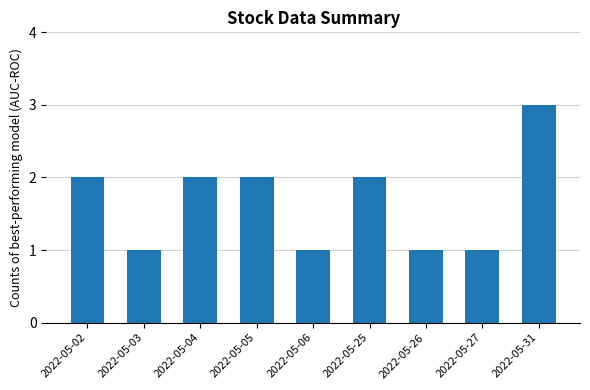

Count the values in the range 1 to 2.

8